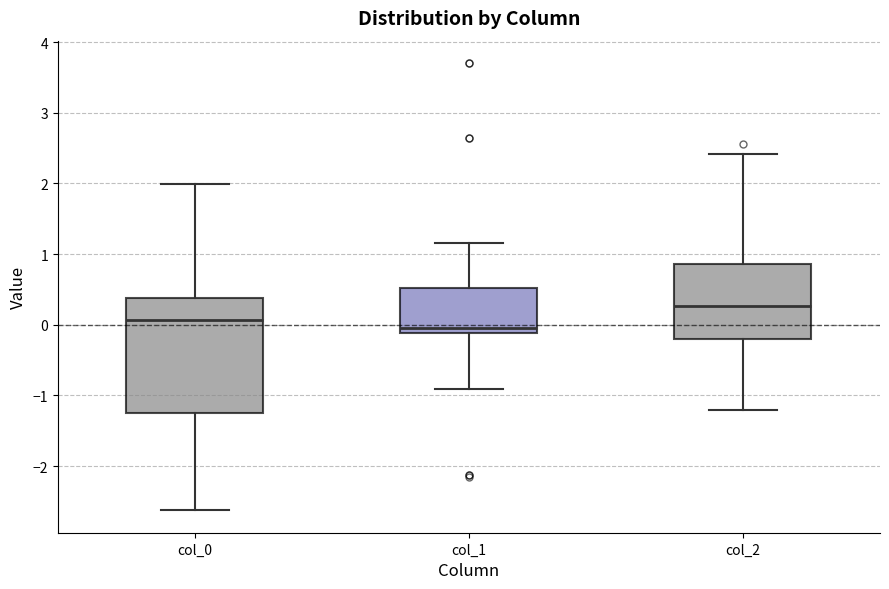

Reading left to right, transcribe this box plot: for each box, give where its median line is, the range the box spans, and where its two whiskers end, as read against the y-axis. The values are not printed on the chart, so give them approximately, as read against the axis.

col_0: median 0.1, box -1.2 to 0.4, whiskers -2.6 to 2.0
col_1: median -0.1 (just above the box's lower edge), box -0.1 to 0.5, whiskers -0.9 to 1.2
col_2: median 0.3, box -0.2 to 0.9, whiskers -1.2 to 2.4